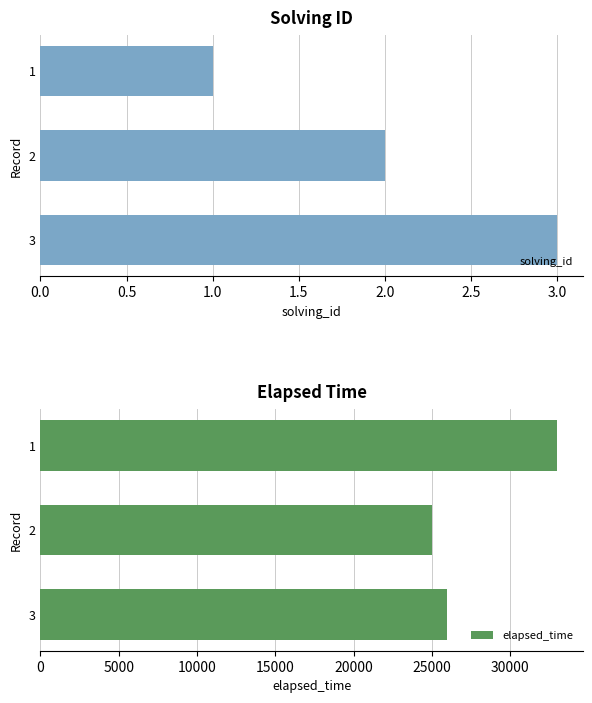

Reading left to right, extract all data points from this chart.

solving_id: 1	2	3
elapsed_time: 33000	25000	26000